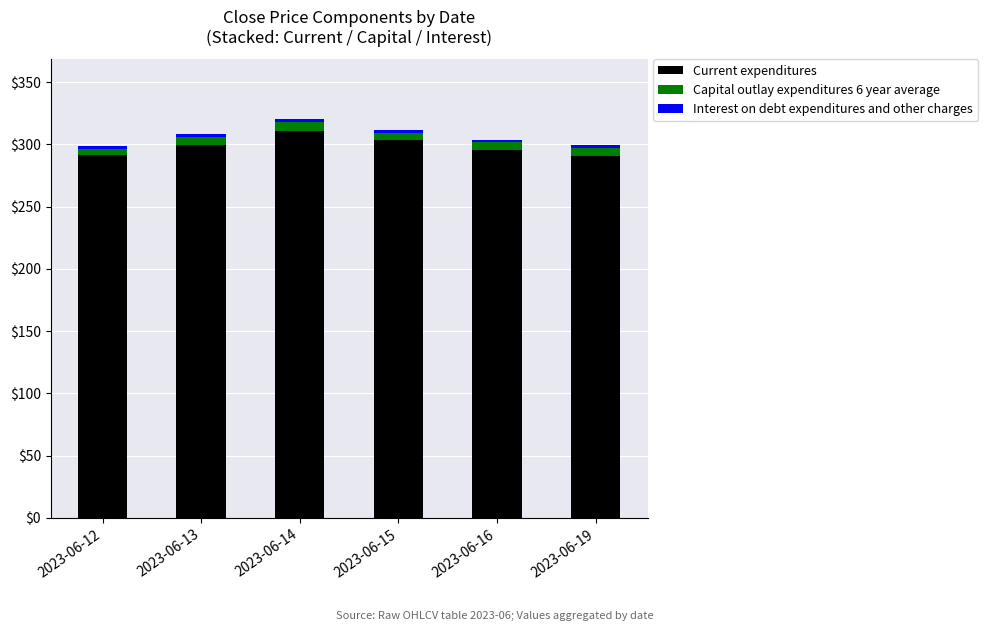

What is the minimum value for Current expenditures?

290.9